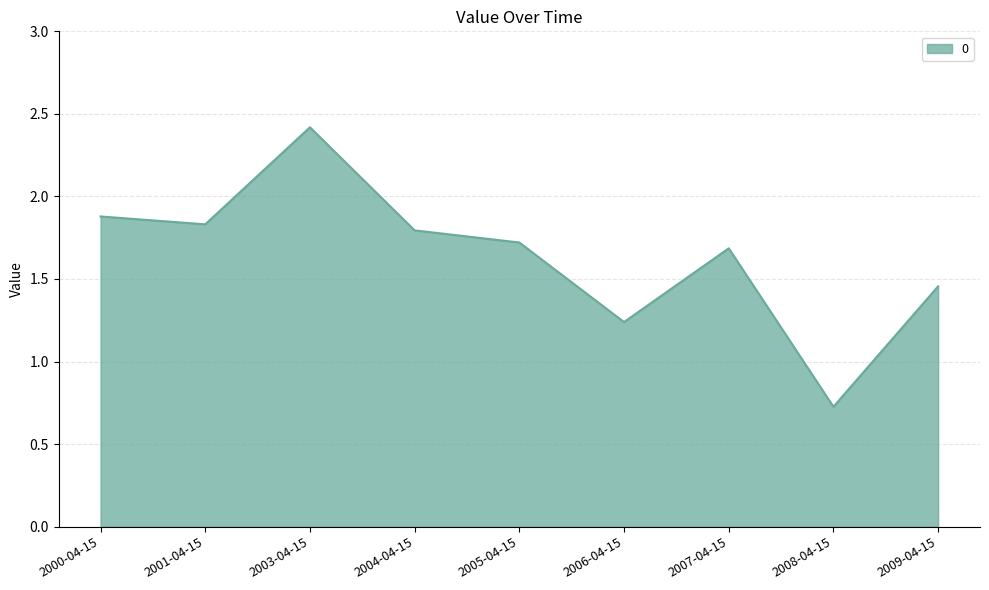

How many categories are shown in the chart?

9